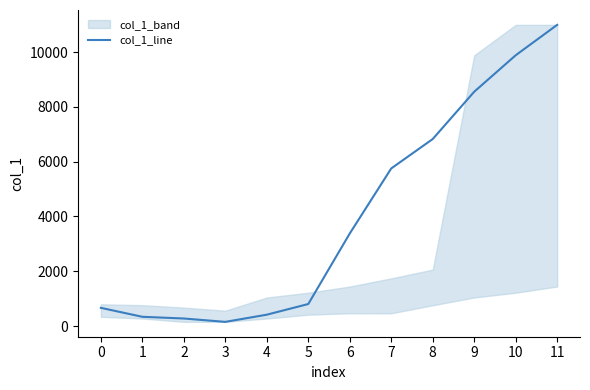

Reading left to right, extract all data points from this chart.

0=666.7	1=340.2	2=278.0	3=155.1	4=417.2	5=806.4	6=3379.5	7=5753.4	8=6826.0	9=8552.4	10=9883.0	11=10992.3